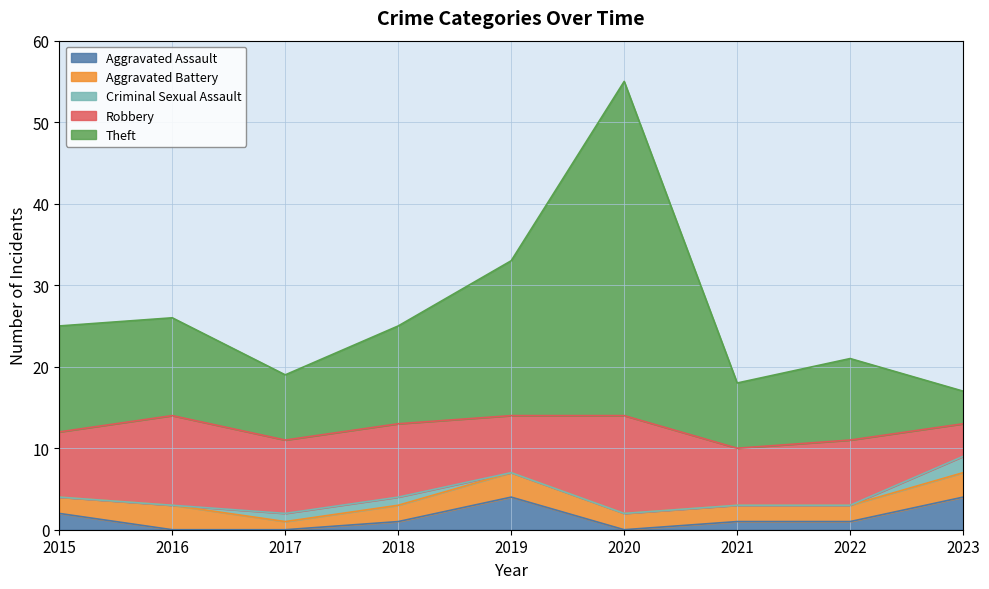

Is it true that Criminal Sexual Assault equals -1 at 2016?

False